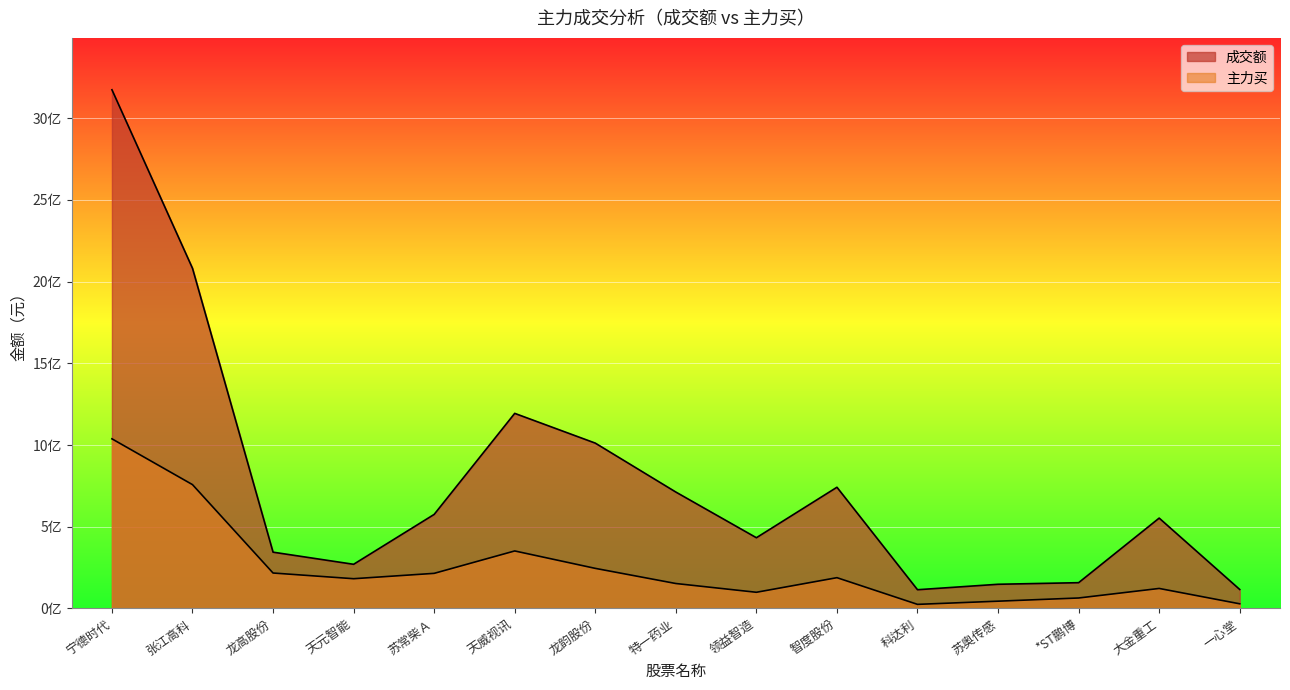

Where is the first local maximum for 主力买?

天威视讯